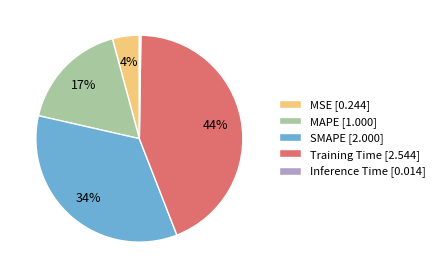

Is it true that MSE is 4% of the pie?

True